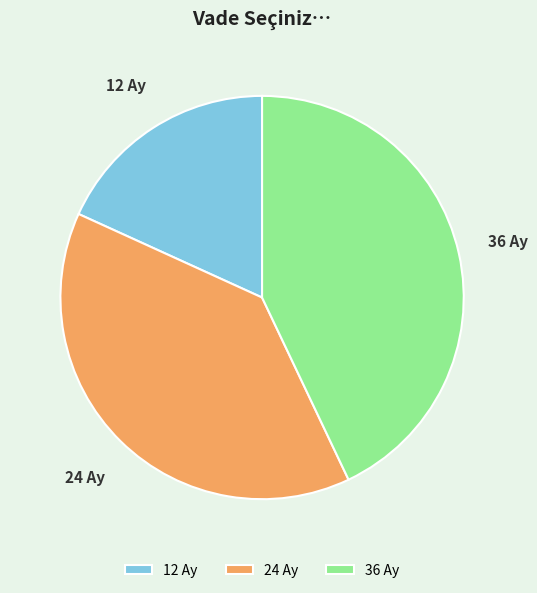

Is 24 Ay the majority of the pie?

No